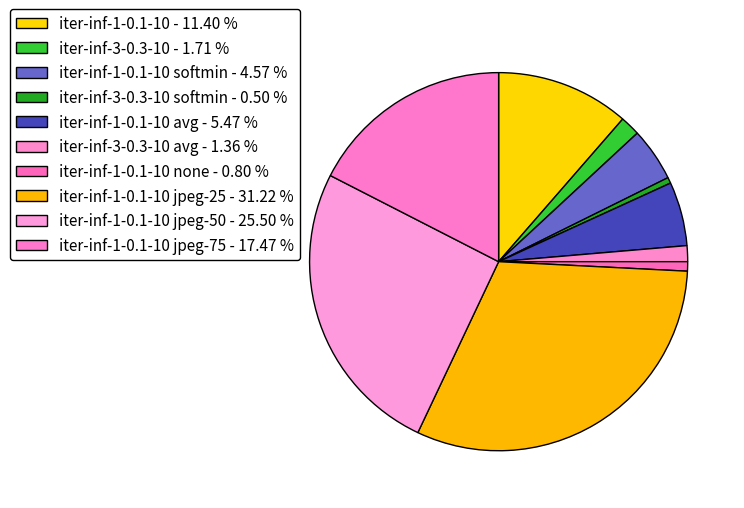

Count the number of slices in the pie.

10